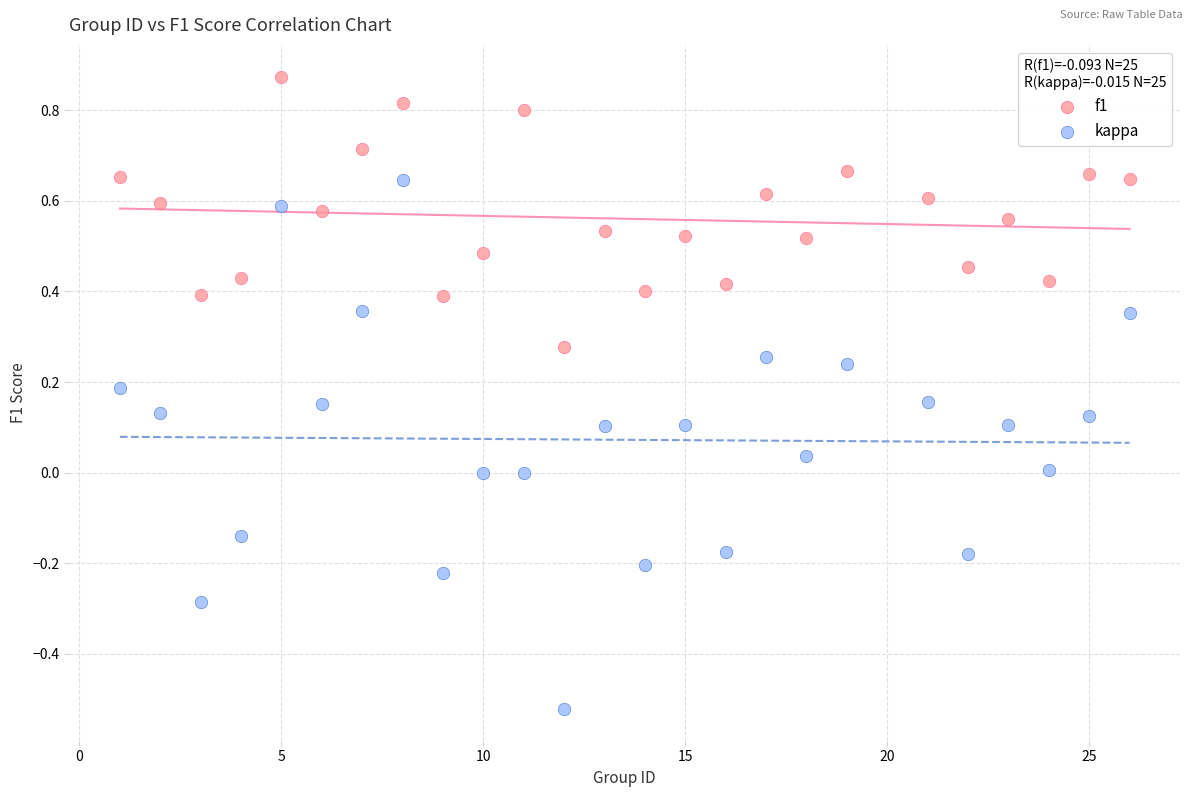

What is the X range (max minus min) for the scatter plot?

25.0